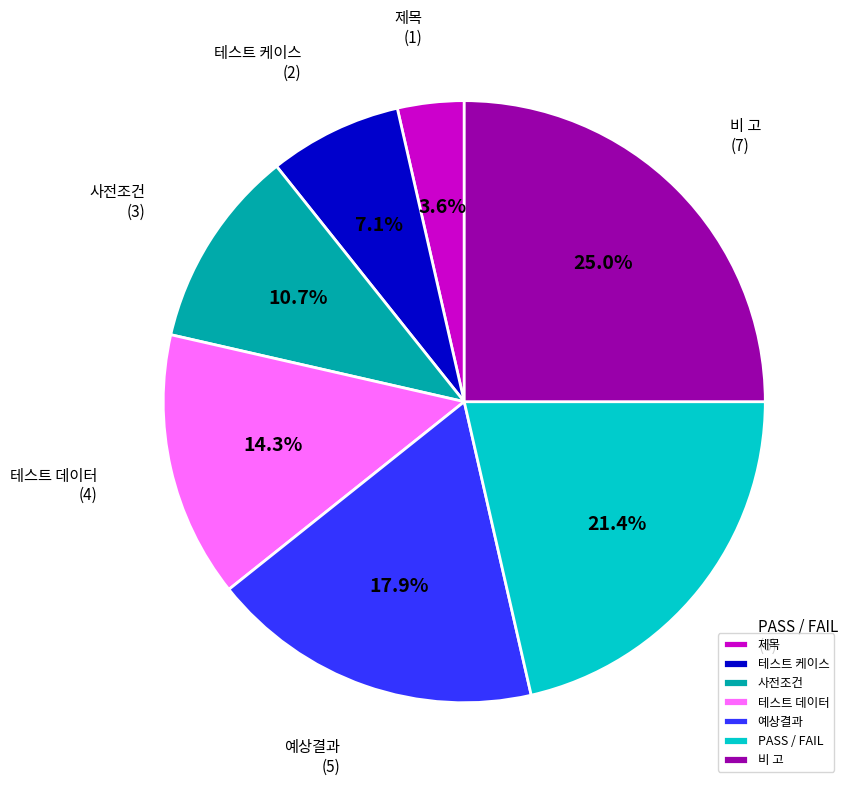

How many segments does this pie chart have?

7